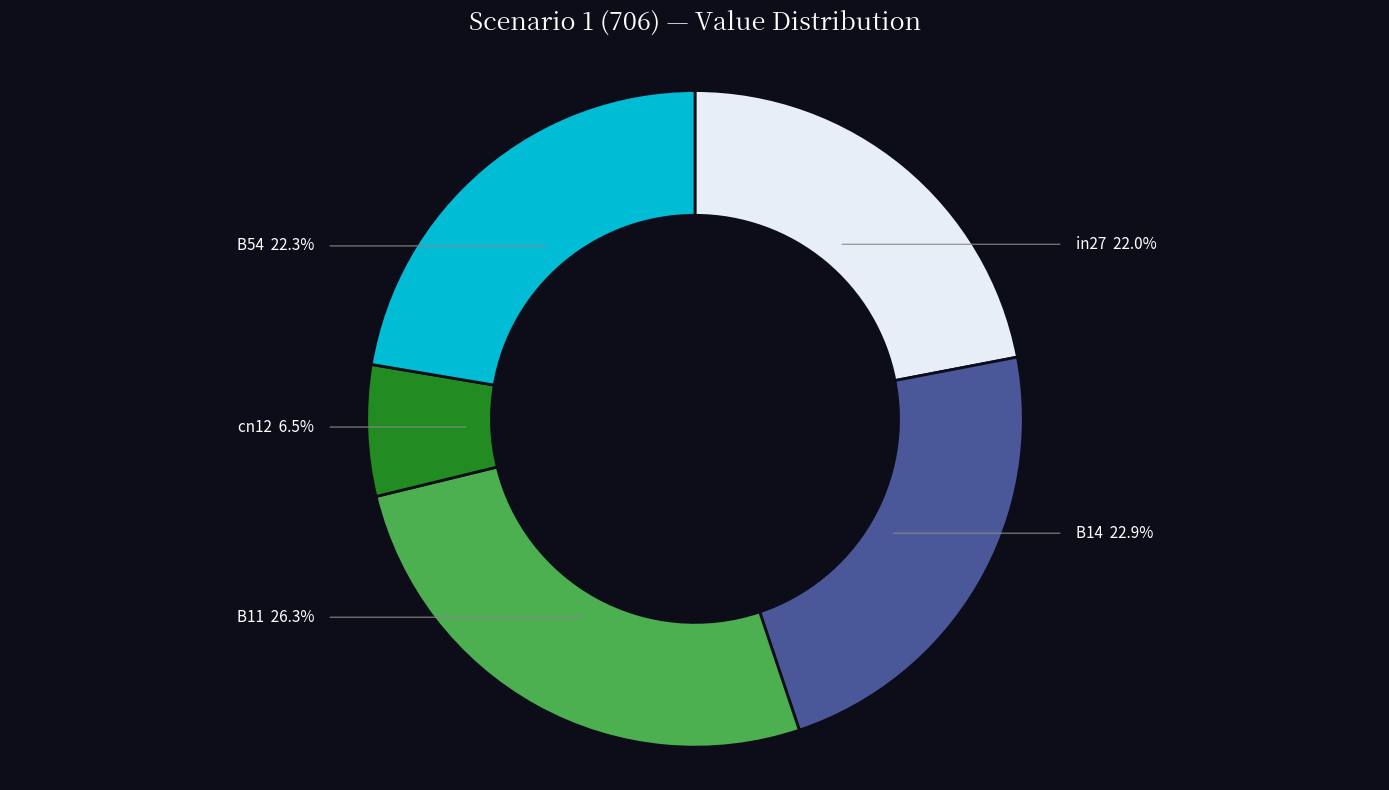

Is there any slice that represents more than half of the pie?

No